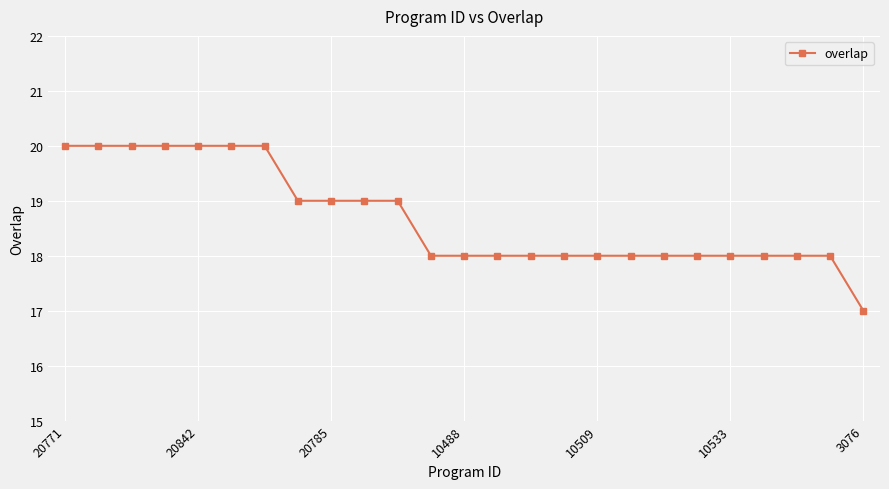

What is the value of the 1st point from the left?

20